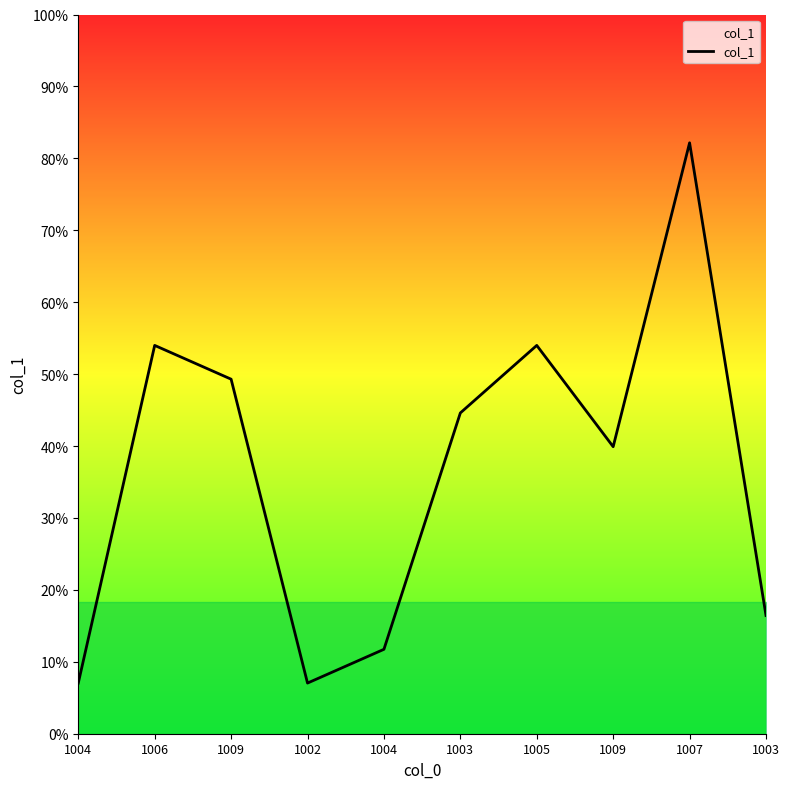

Does the chart display data point markers on the line(s)?

No